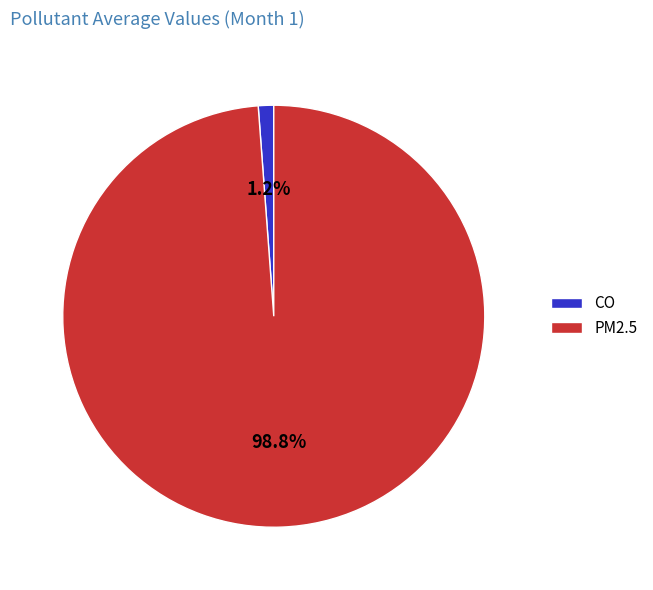

How many segments does this pie chart have?

2